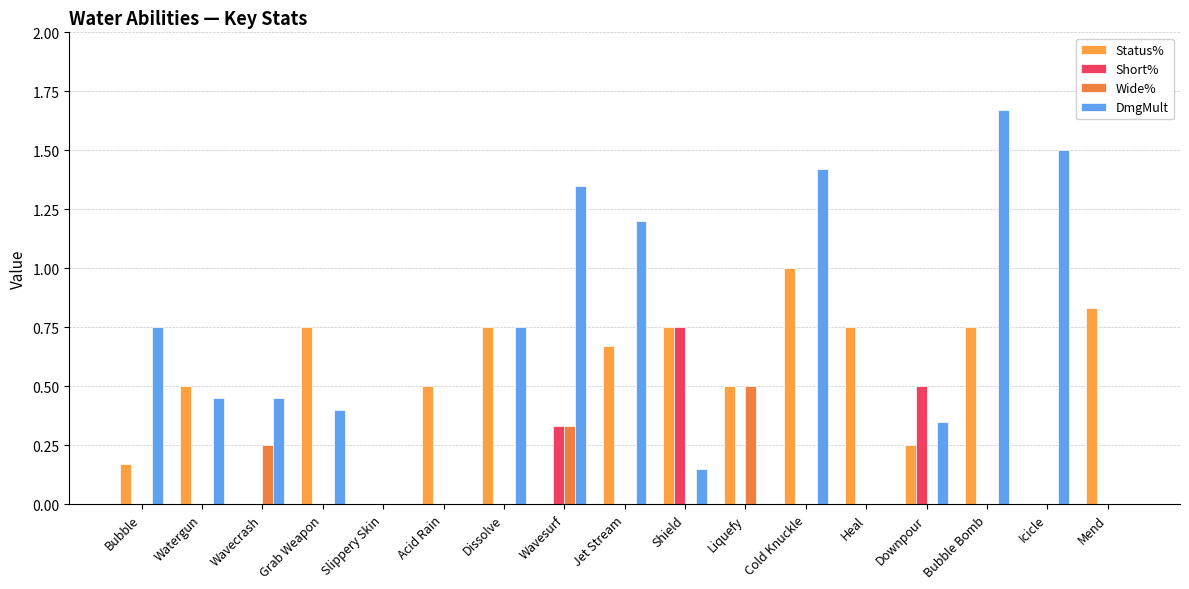

Are the bars grouped side by side (vs. stacked)?

Yes